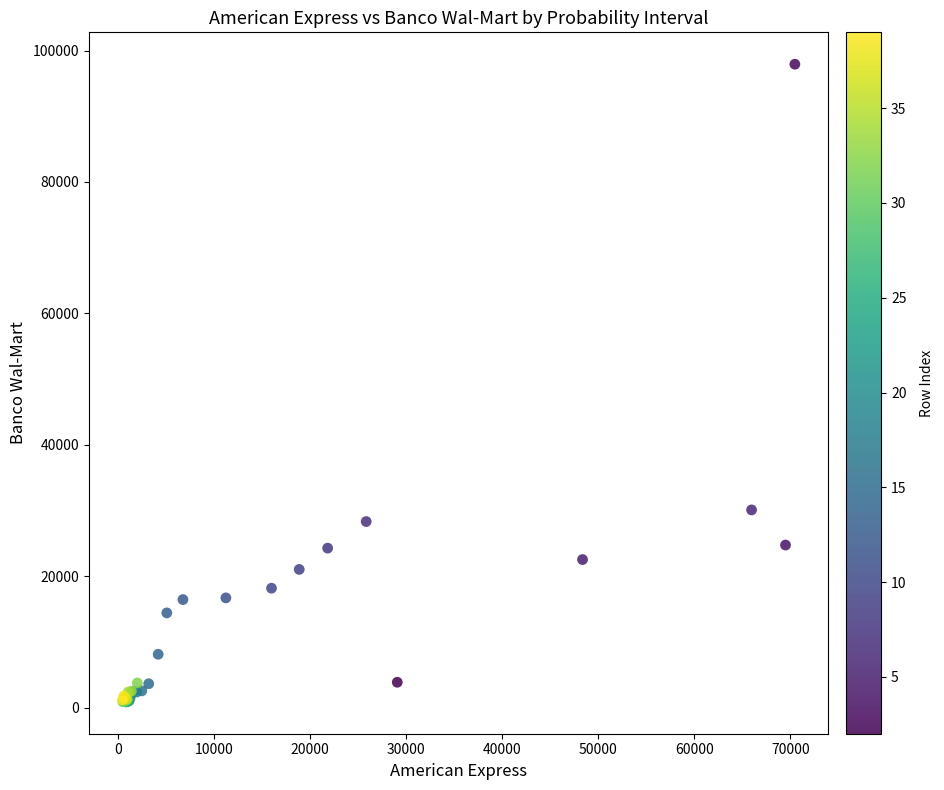

What Y value in the scatter plot is closest to 49402?

30090